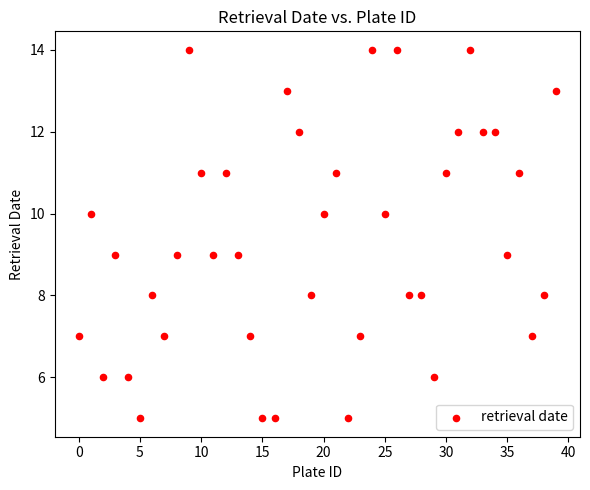

What is the range of Y values (max minus min)?

9